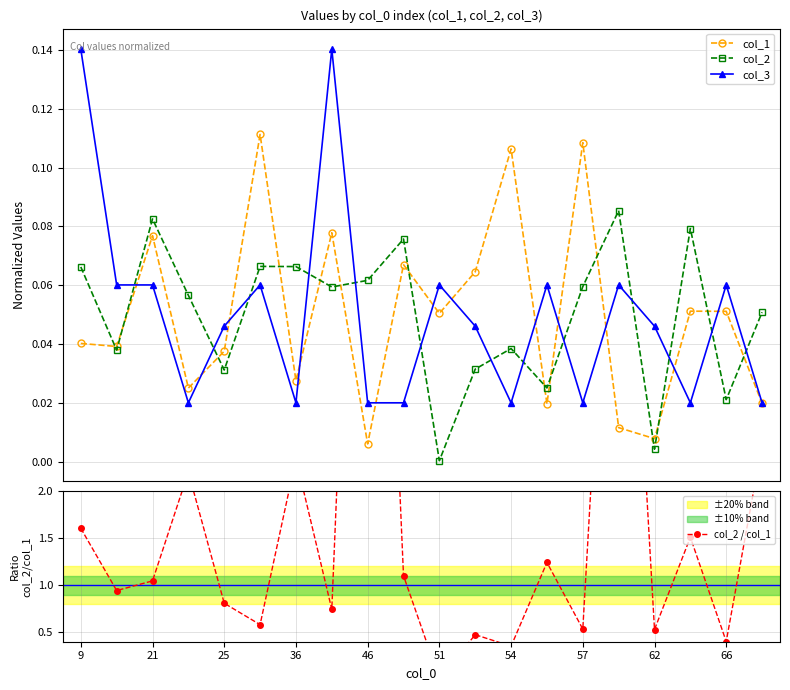

In col_2, how many points are higher than both neighbors (excluding endpoints)?

6